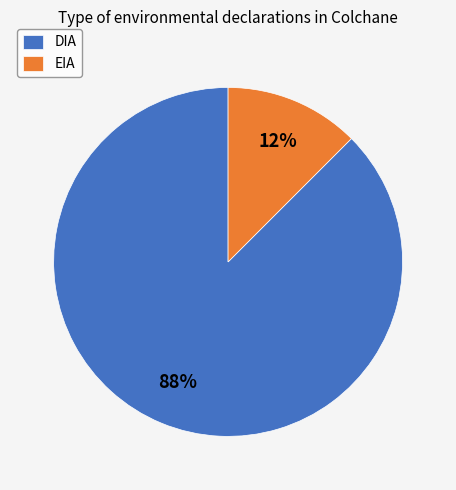

Which category has the smallest portion of the pie?

EIA